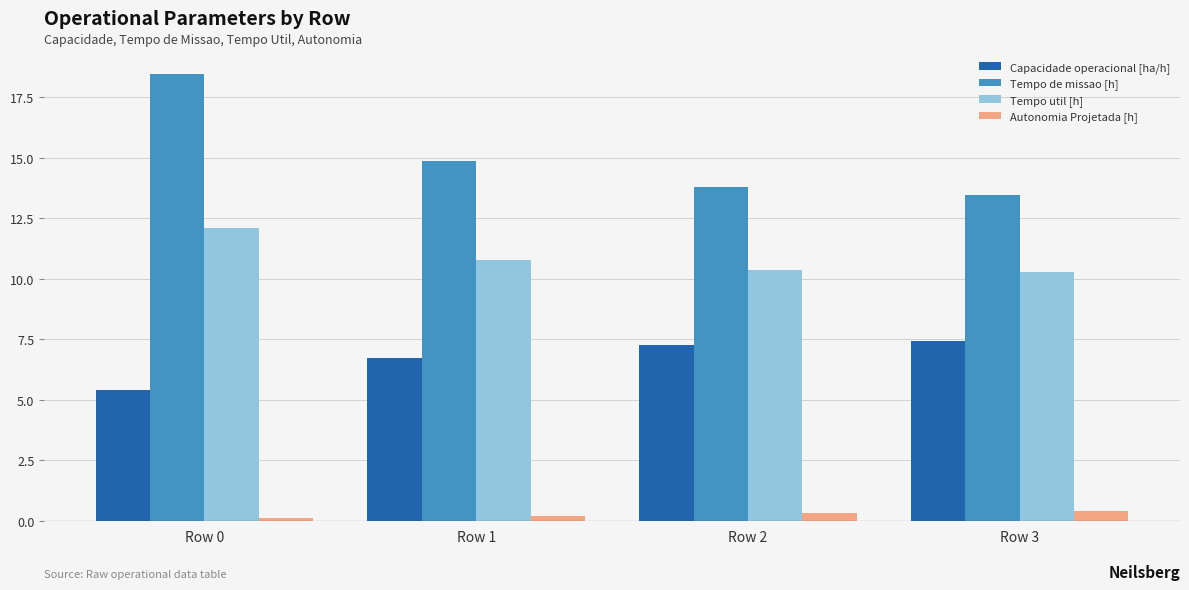

List the series in order of their overall mean, highest first.

Tempo de missao [h], Tempo util [h], Capacidade operacional [ha/h], Autonomia Projetada [h]